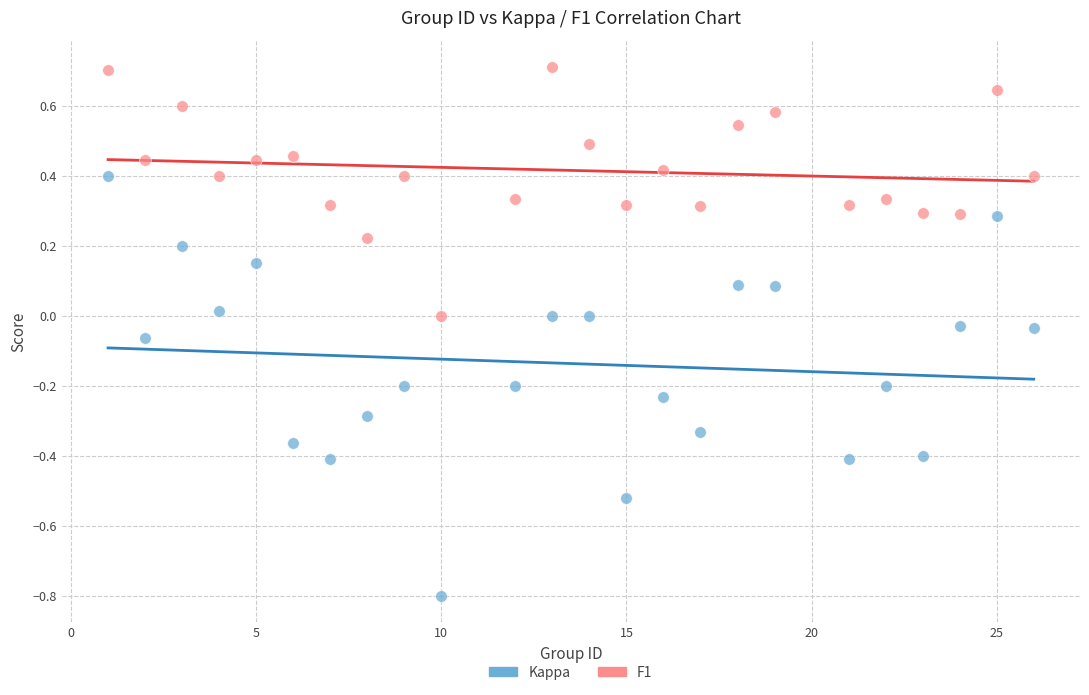

Which series contains the highest Y value?

F1